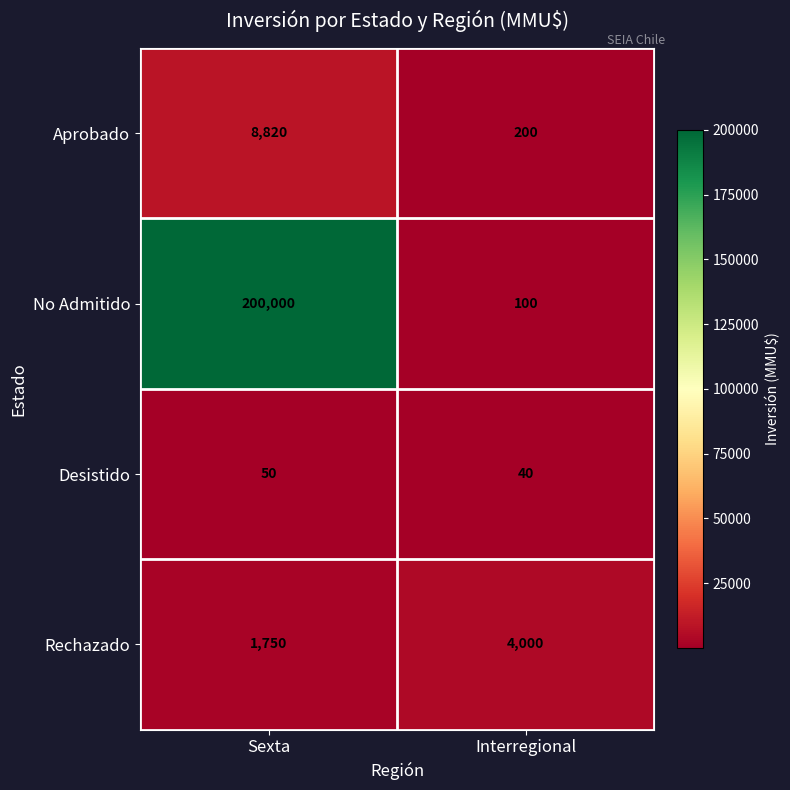

What is the minimum value shown in the chart?

40